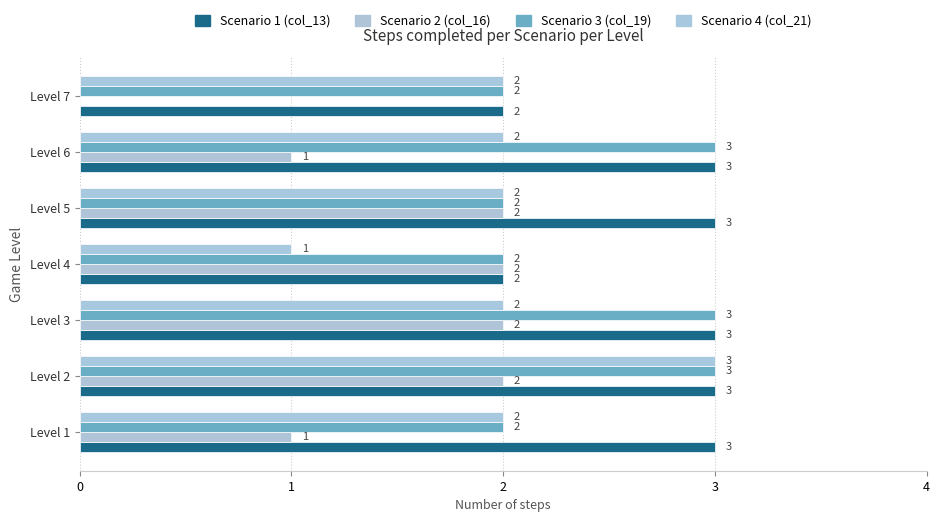

At which category is the sum across all series the highest?

Level 2